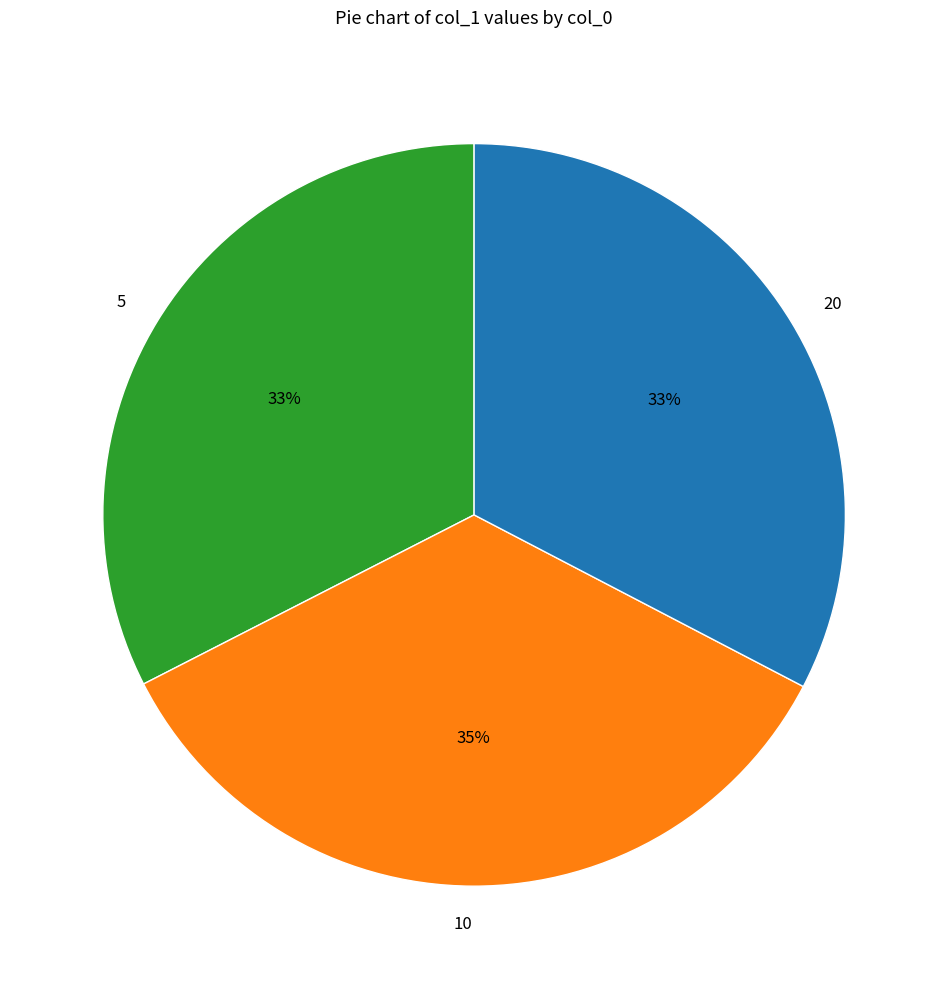

Is there any slice that represents more than half of the pie?

No